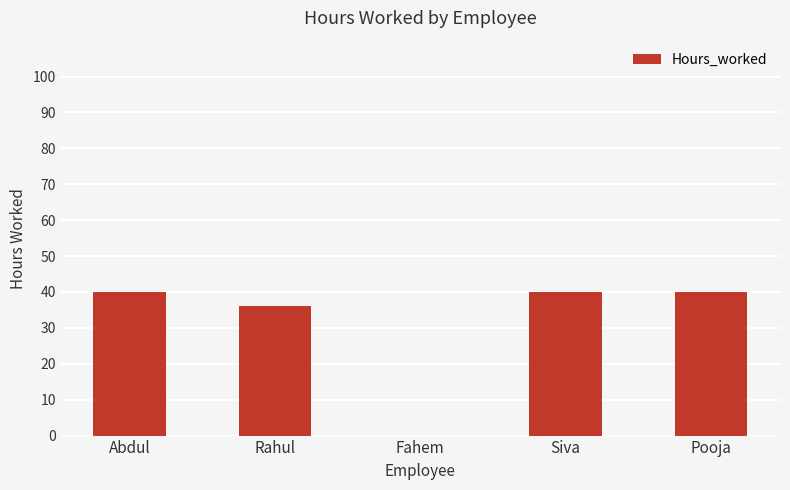

What is the sum of the values at Abdul and Siva?

80